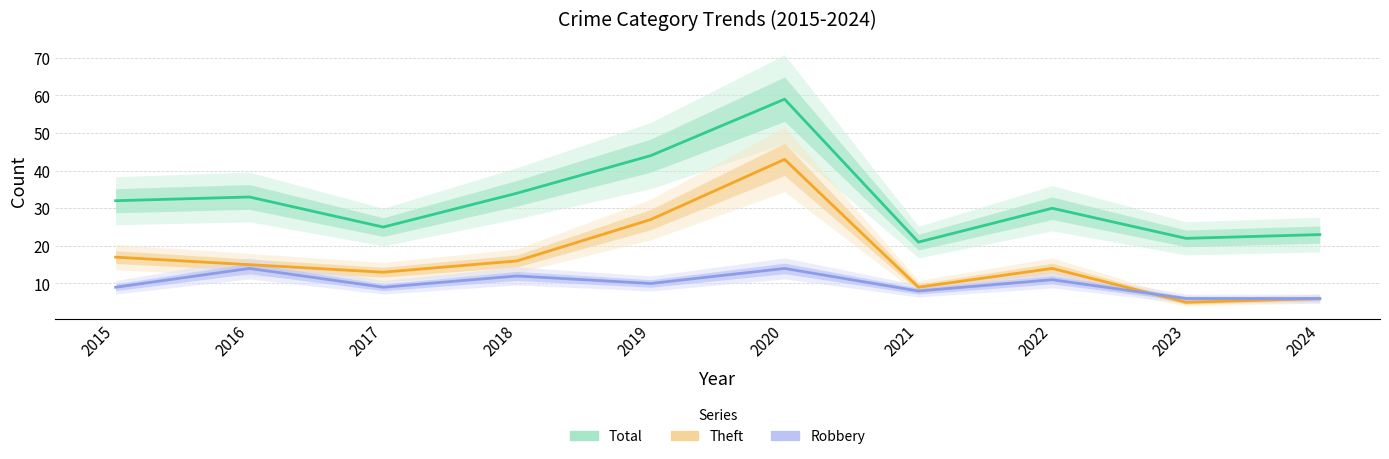

What is the value of the Robbery point at the 3rd from the left?

9